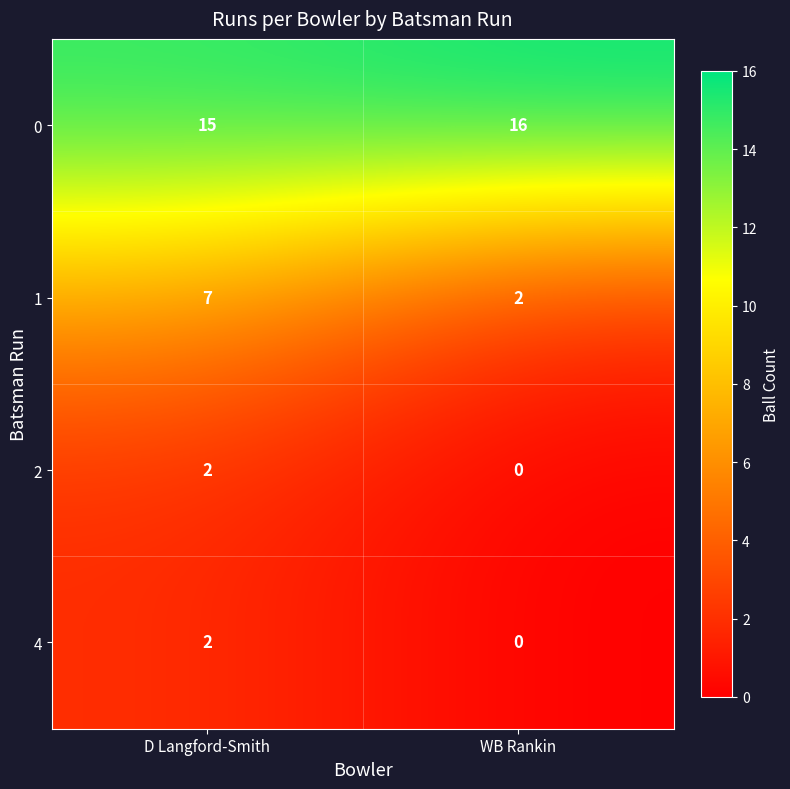

True or false: 0 has a value of 16 at WB Rankin.

True